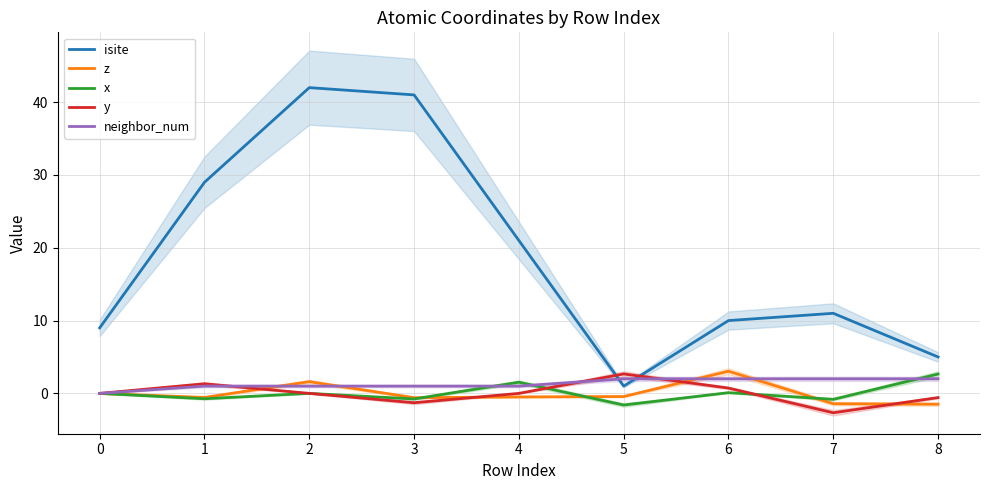

What is the maximum value shown in the chart?

42.0